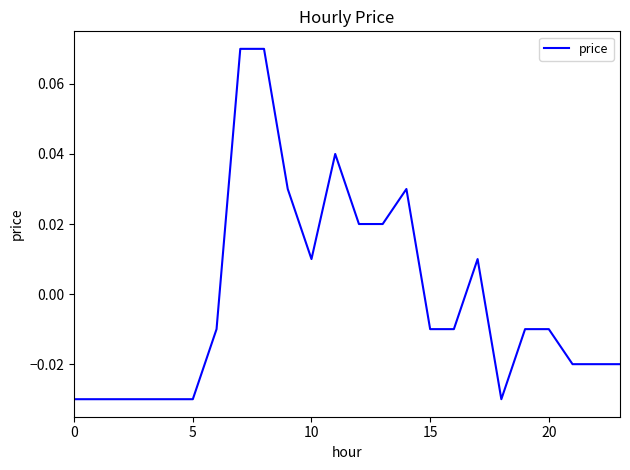

Where is the data nearest to the value 0?

6